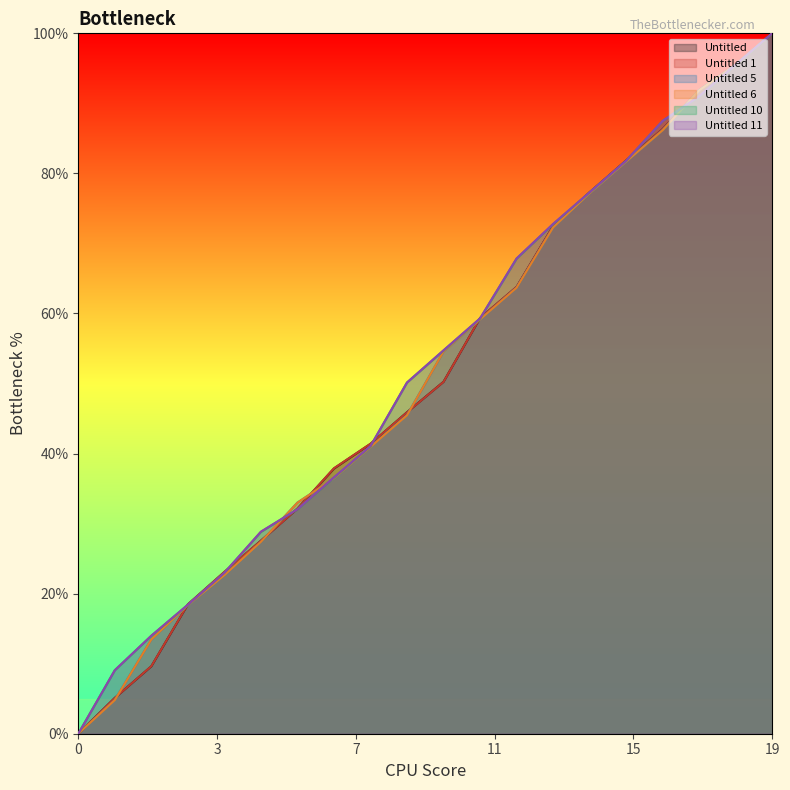

At which category is the sum across all series the highest?

19